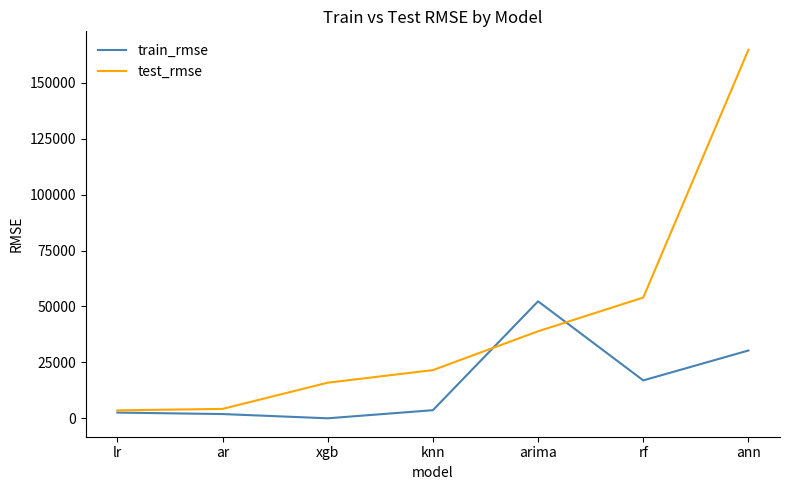

In train_rmse, how many points are lower than both neighbors (excluding endpoints)?

2